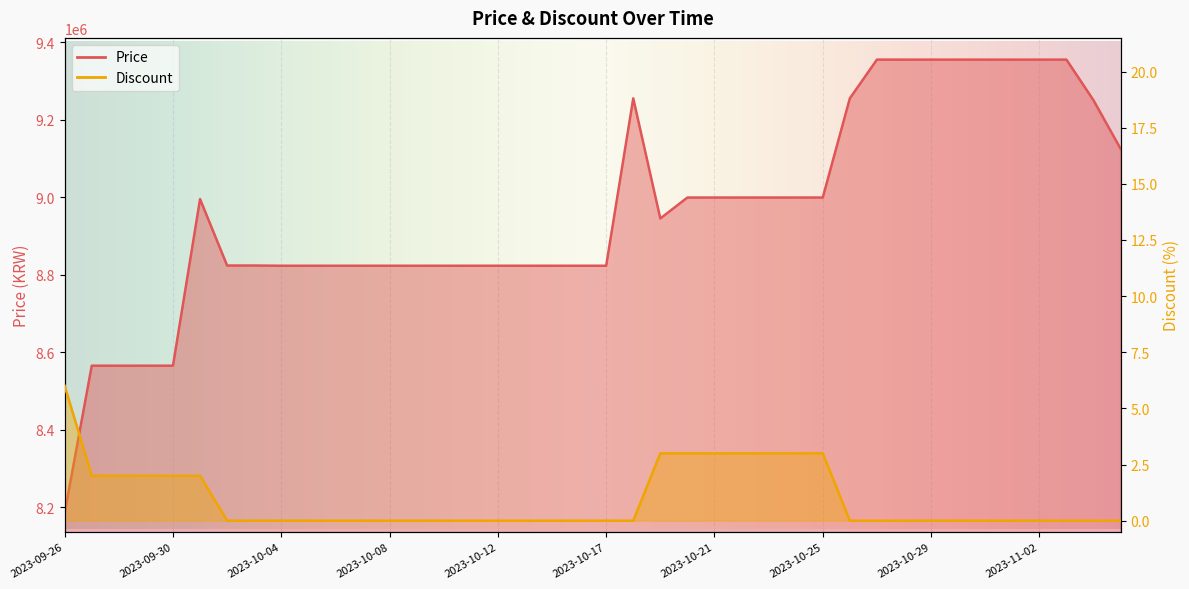

Count the number of data series in this chart.

2